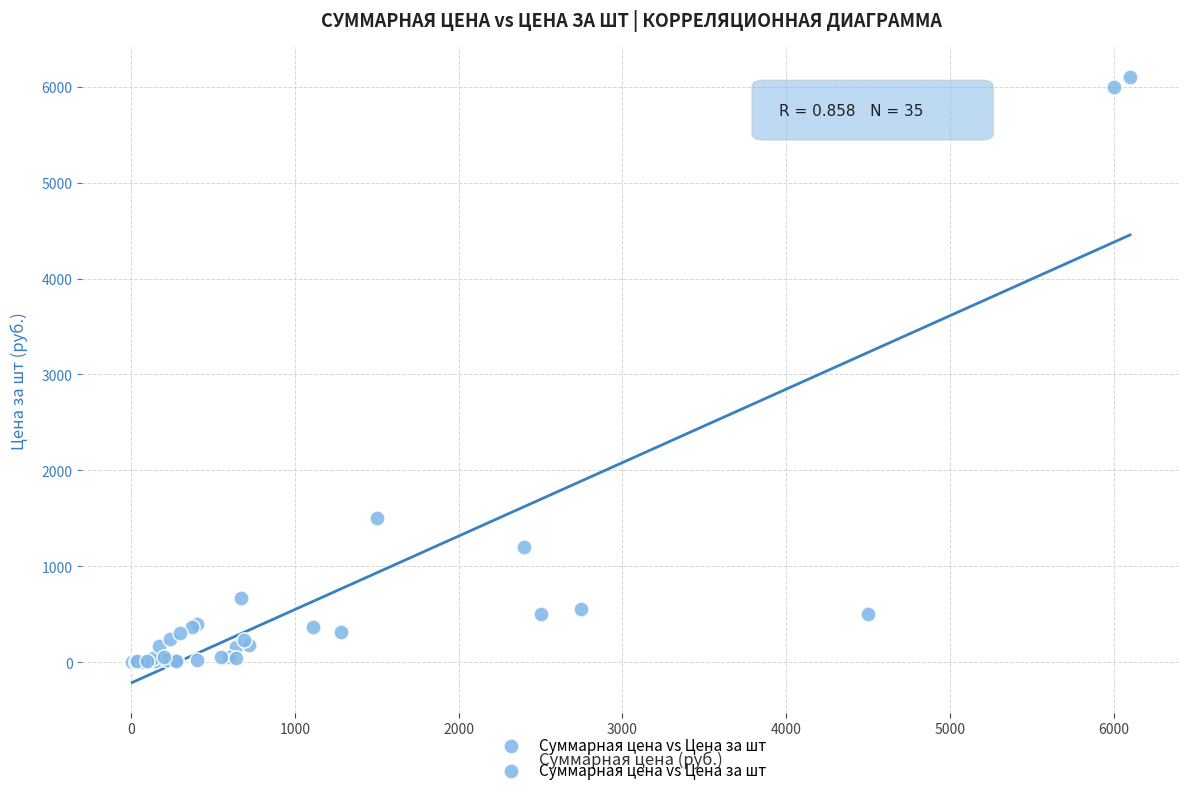

What Y value in the scatter plot is closest to 3050?

1500.0